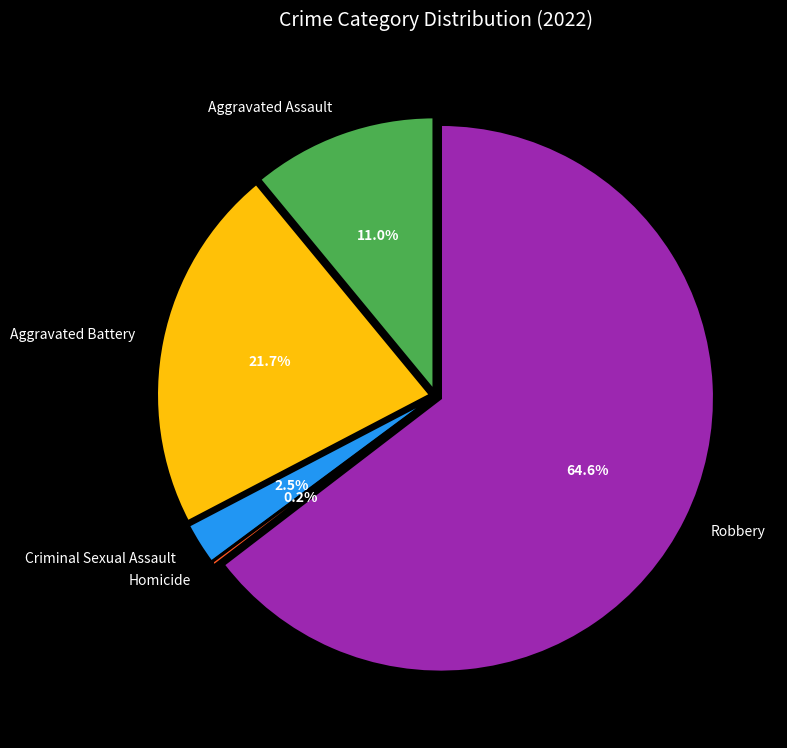

How many slices are in this pie chart?

5